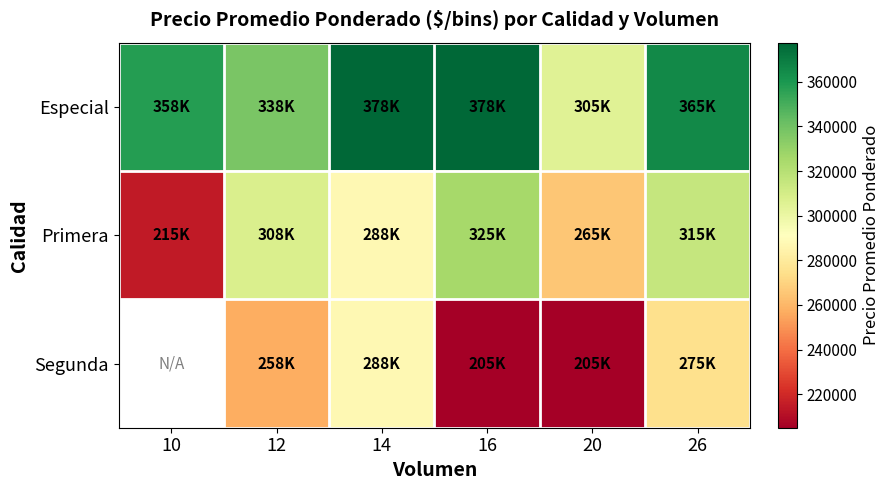

What is the difference between the maximum and minimum values in the Especial series?

72500.0